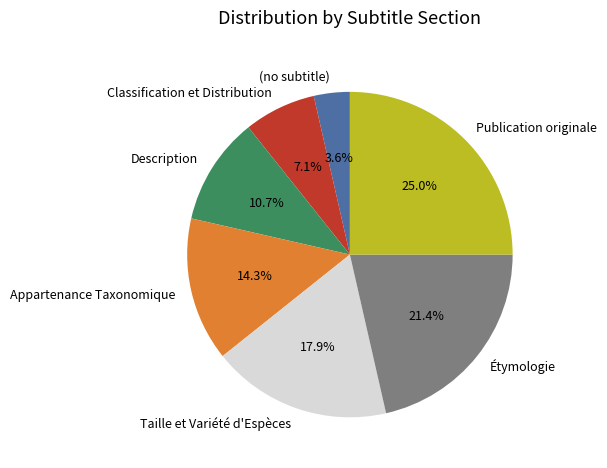

How many slices are in this pie chart?

7